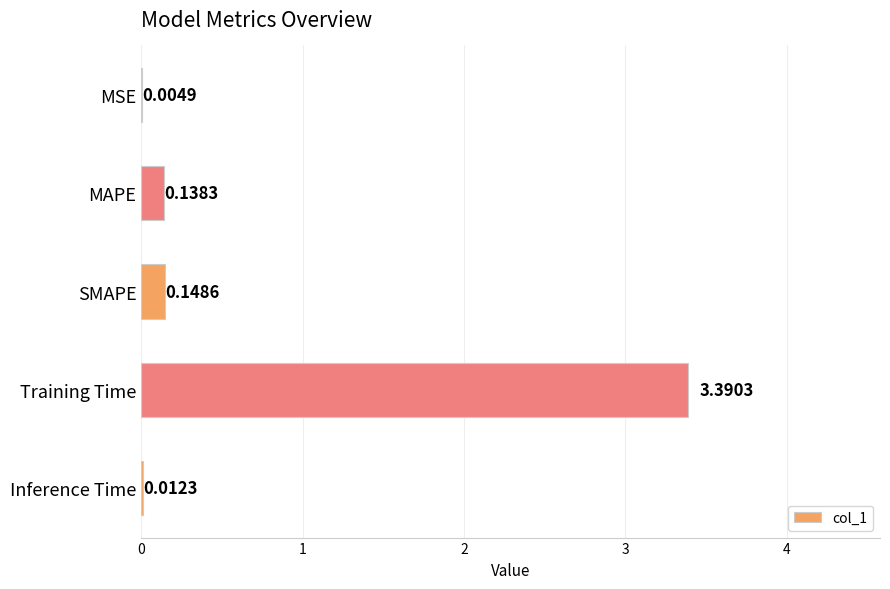

Between Training Time and MSE, which is larger?

Training Time